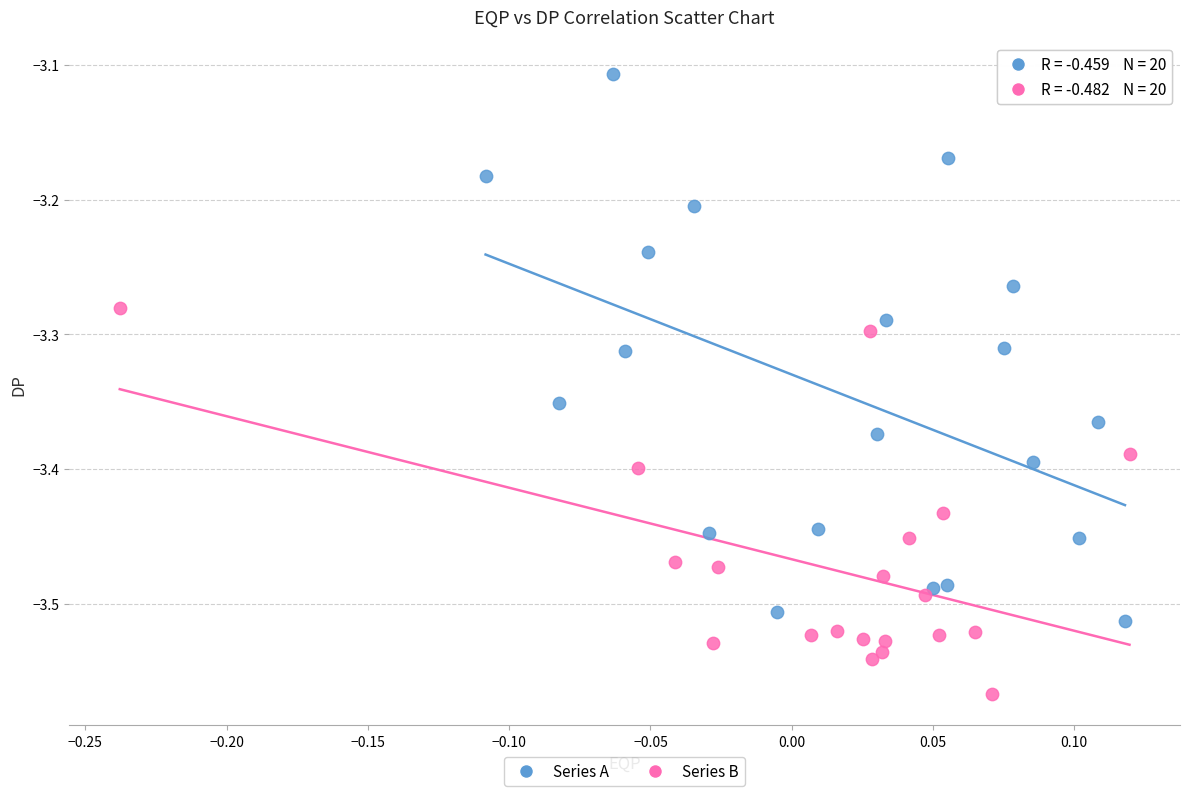

Which series contains the lowest Y value?

Series B